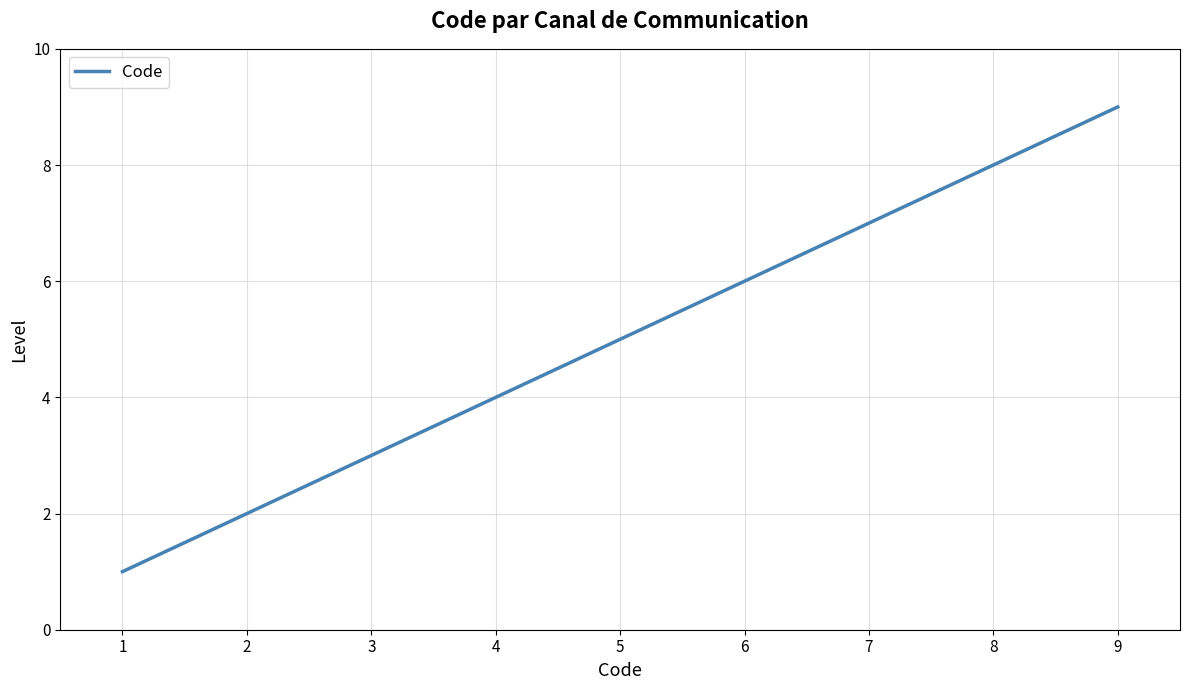

What is the greatest value displayed?

9